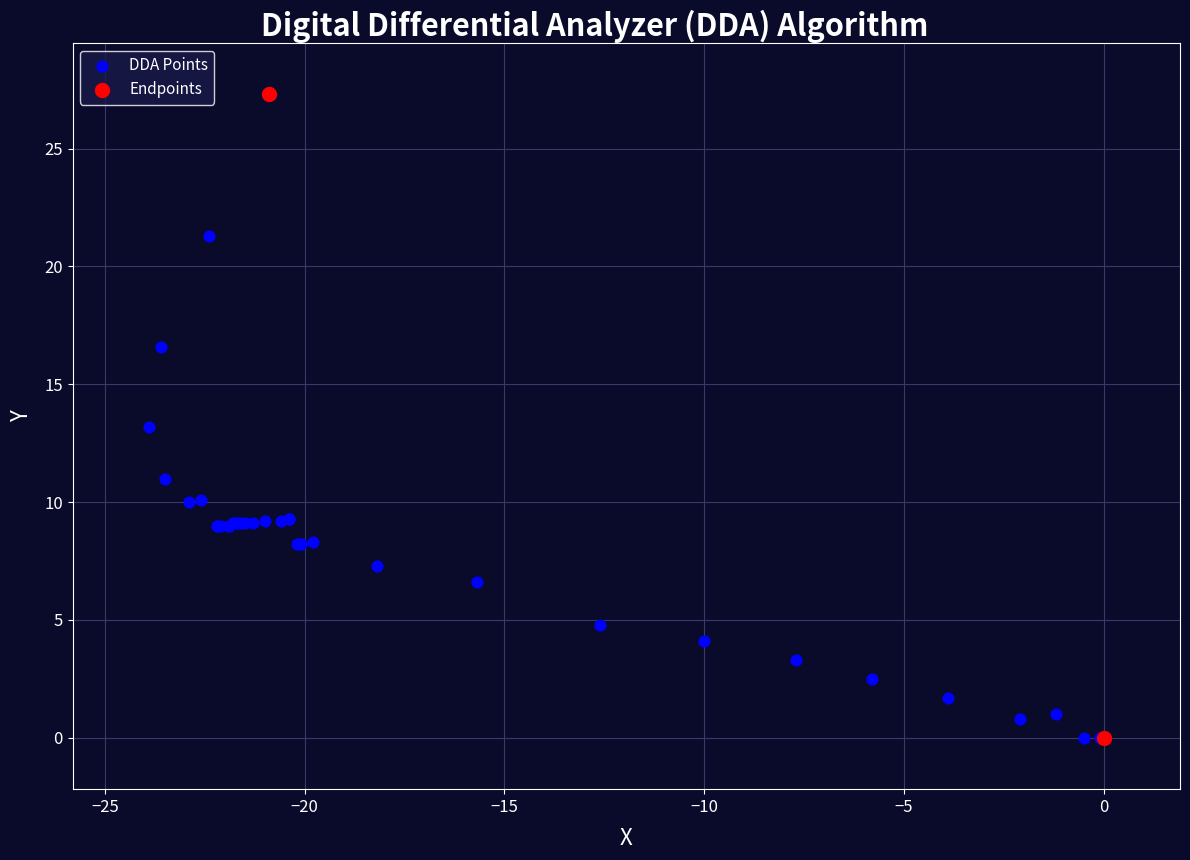

Which series has the widest spread of Y values?

Endpoints